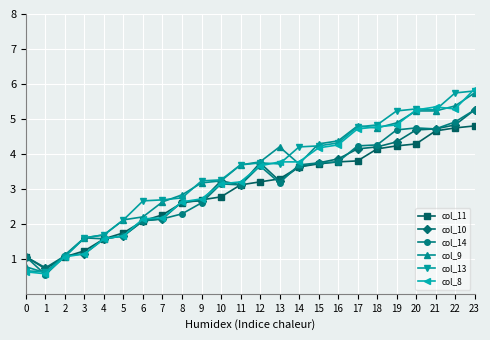

True or false: col_8 has a value of 1.6 at 4.

True